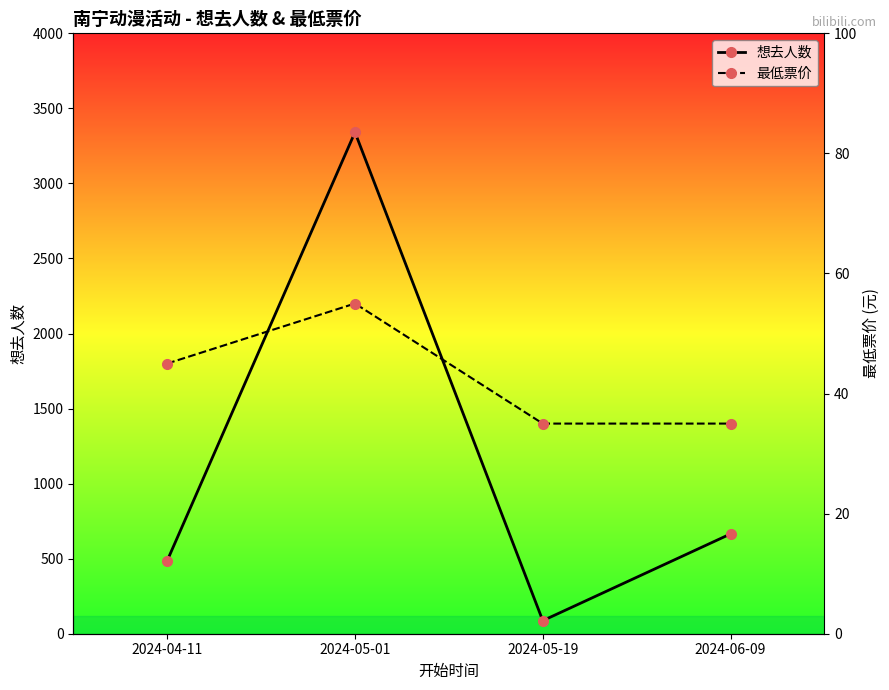

Between 2024-06-09 and 2024-05-19, which is larger?

2024-06-09